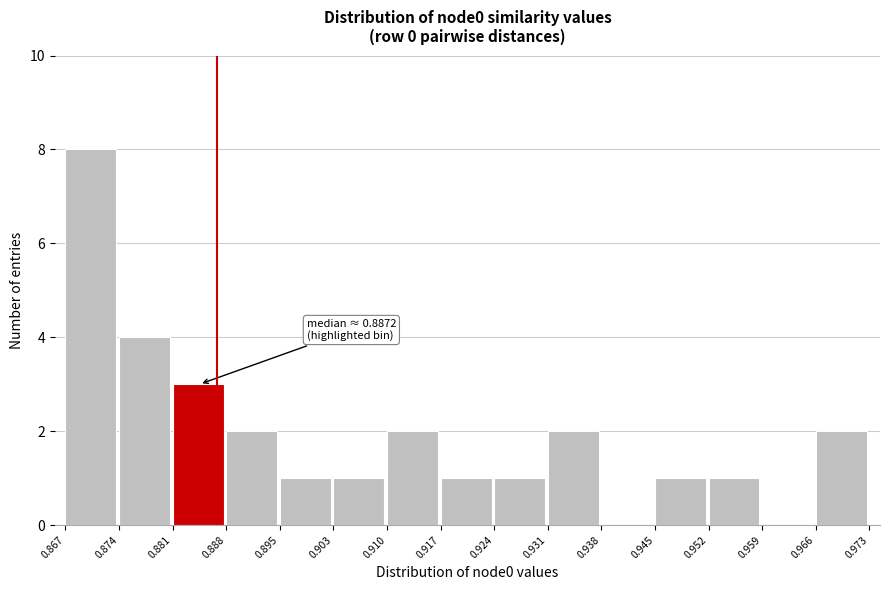

Over which range of the x-axis is the bar tallest?

0.867 to 0.874